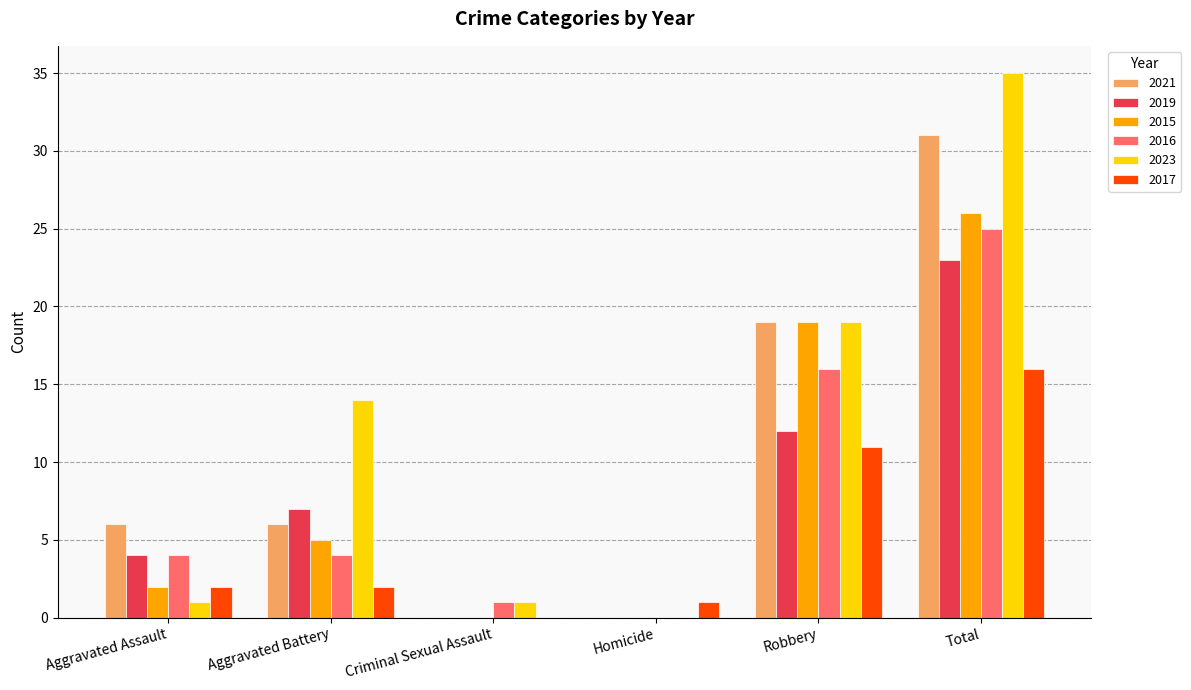

Is it true that 2015 equals 46 at Total?

False